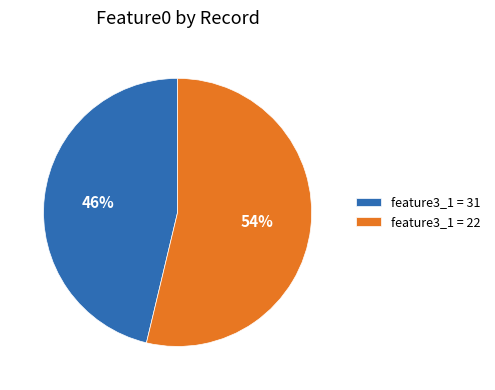

True or false: feature3_1 = 22 accounts for 41% of the total.

False